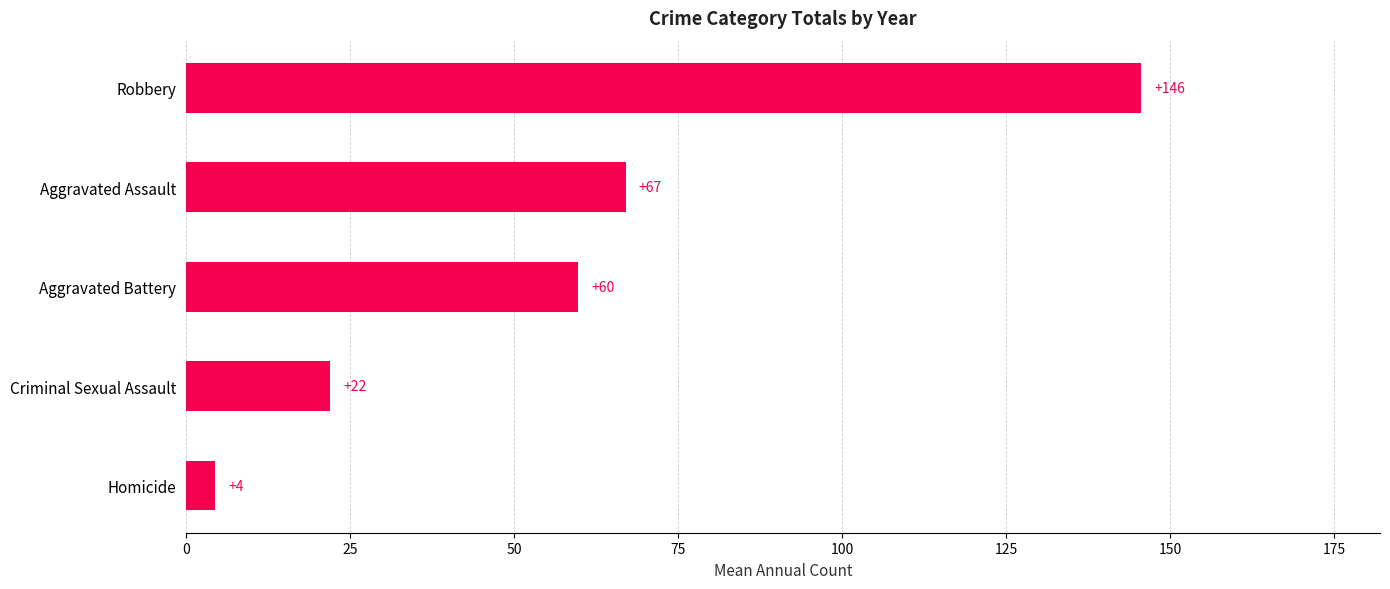

How many bars are there in total?

5